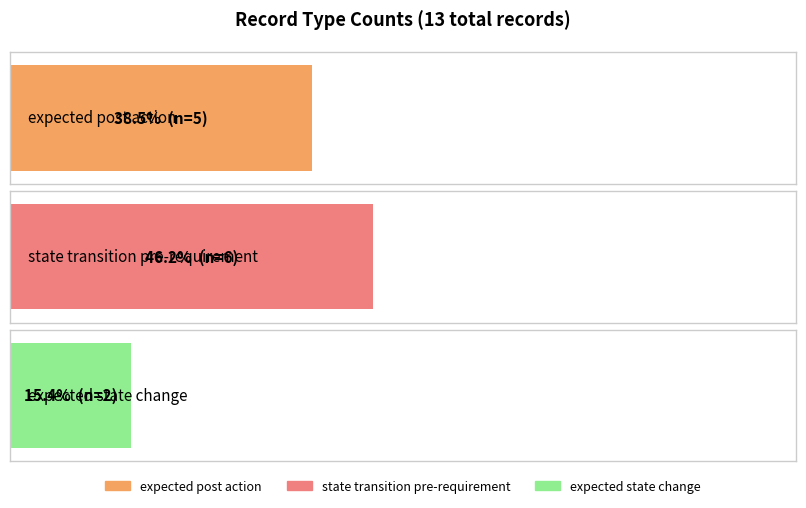

What is the sum of the values at expected state change and expected post action?

7